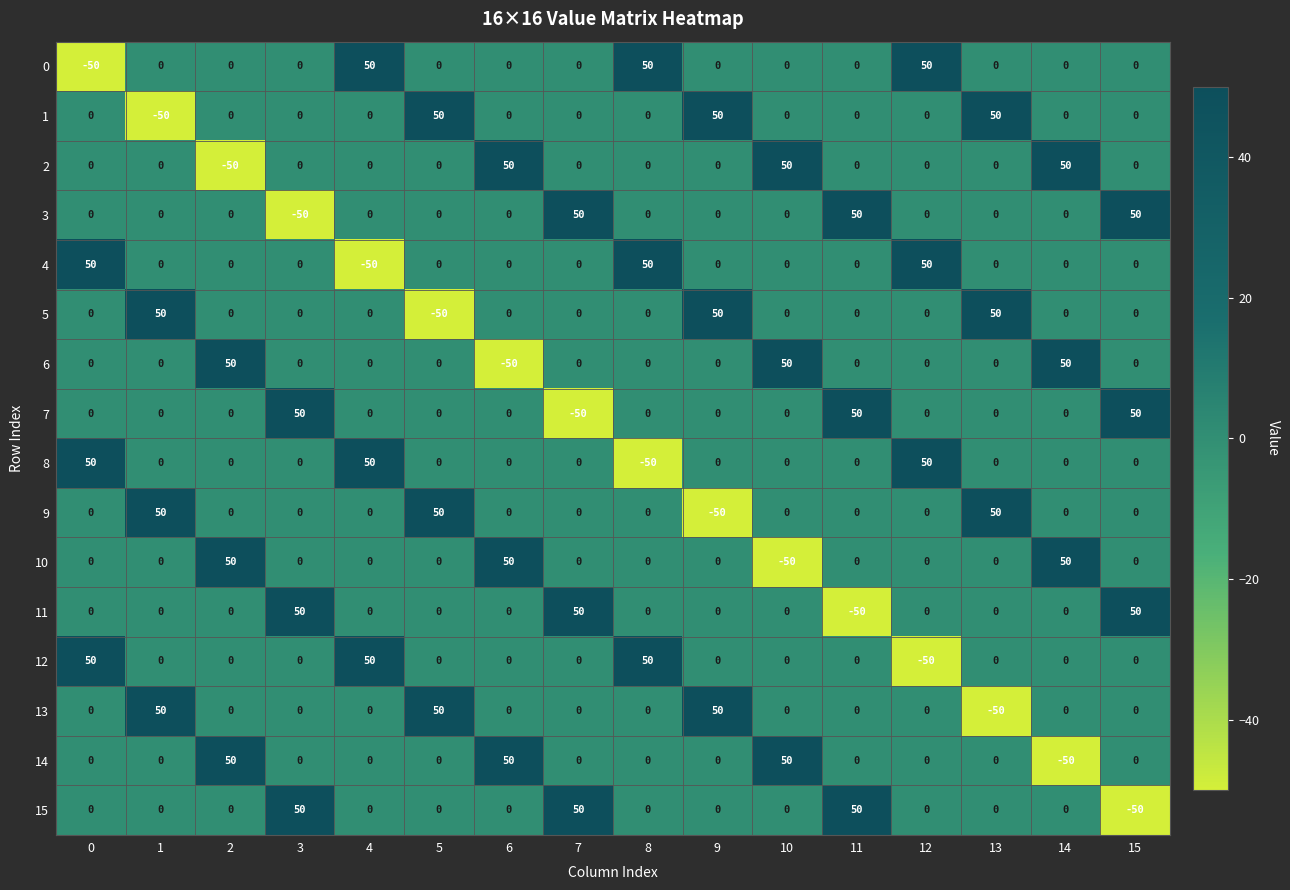

What is the difference between the maximum and second lowest values in the 3 series?

50